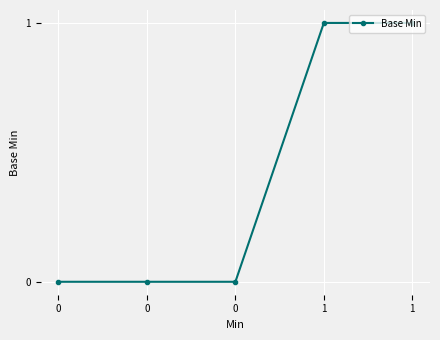

Reading right to left, what are all the values shown in this chart?

1	1	0	0	0